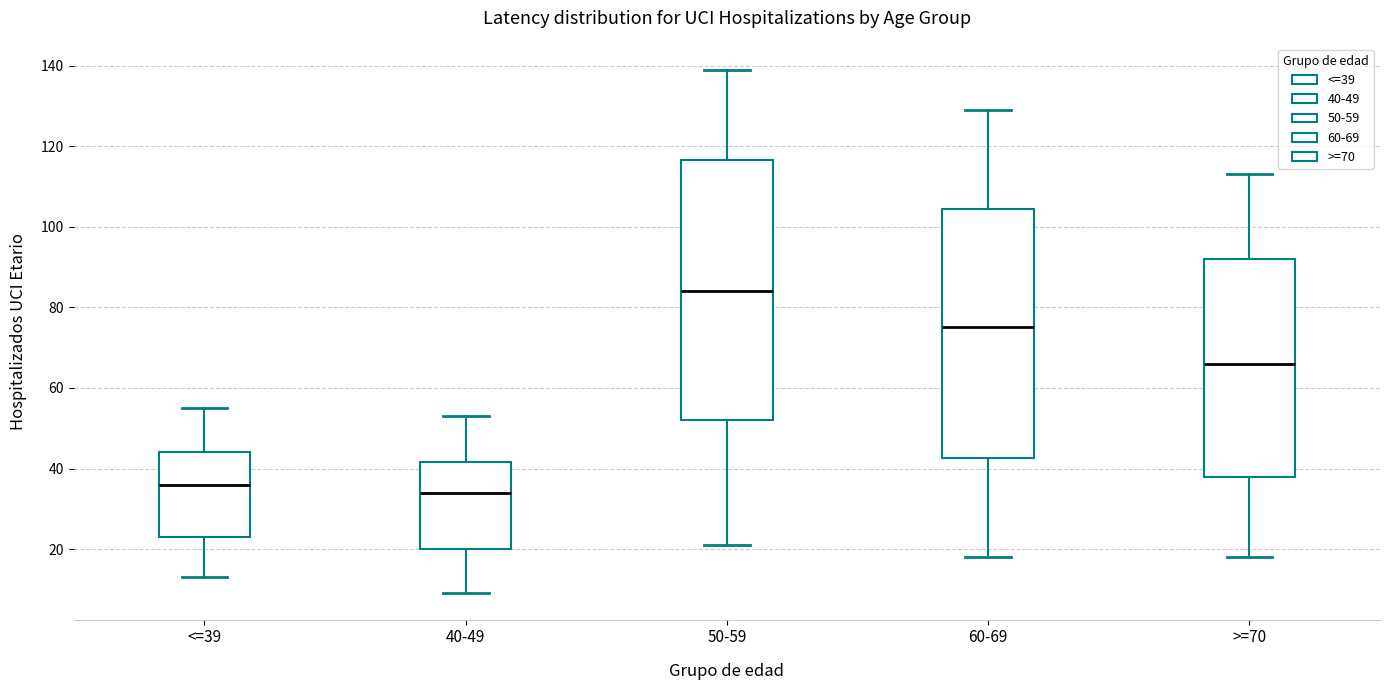

Where is the lower edge of the box for 40-49 on the y-axis? The values are not printed on the chart, so give them approximately, as read against the axis.

20